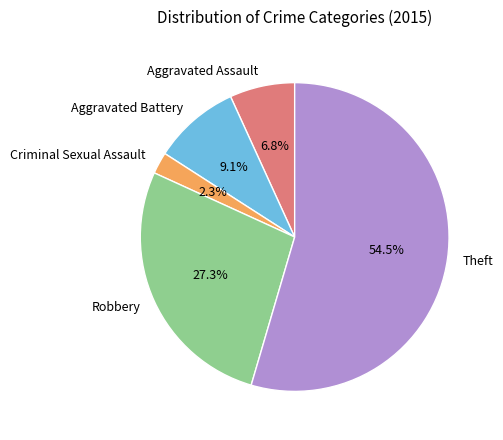

To the nearest percent, what is the difference between the Aggravated Assault and Robbery slice percentages?

20%